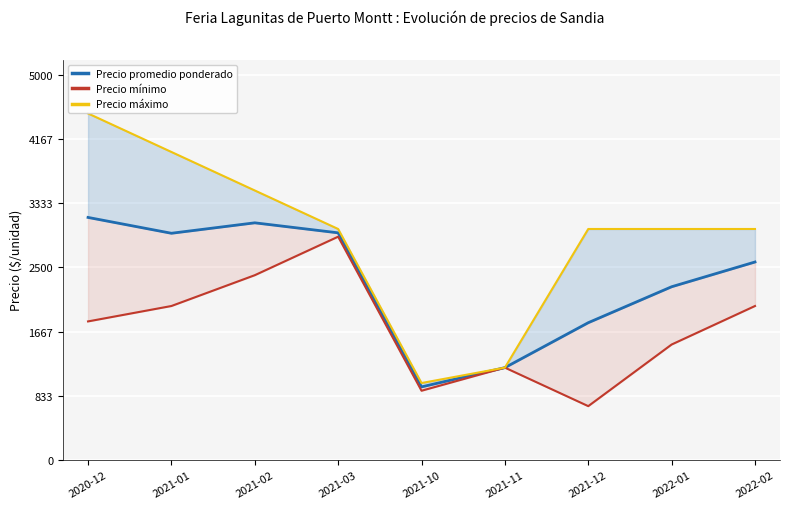

Reading left to right, transcribe all the data shown in this chart.

Precio promedio ponderado: 2020-12=3150.0	2021-01=2944.4	2021-02=3080.0	2021-03=2950.0	2021-10=950.0	2021-11=1200.0	2021-12=1783.3	2022-01=2250.0	2022-02=2571.4
Precio mínimo: 2020-12=1800.0	2021-01=2000.0	2021-02=2400.0	2021-03=2900.0	2021-10=900.0	2021-11=1200.0	2021-12=700.0	2022-01=1500.0	2022-02=2000.0
Precio máximo: 2020-12=4500.0	2021-01=4000.0	2021-02=3500.0	2021-03=3000.0	2021-10=1000.0	2021-11=1200.0	2021-12=3000.0	2022-01=3000.0	2022-02=3000.0